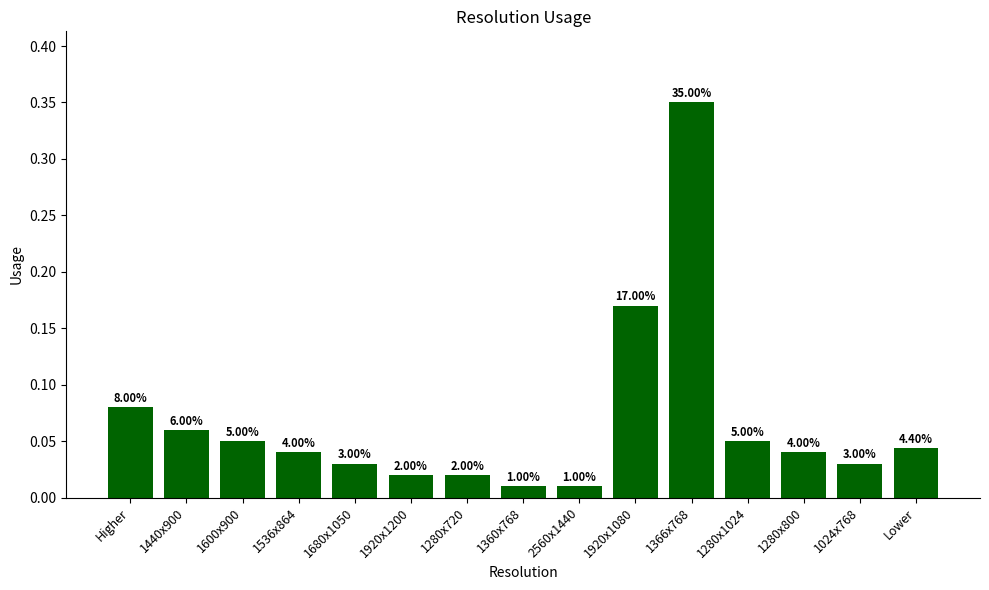

Are the bars horizontal?

No